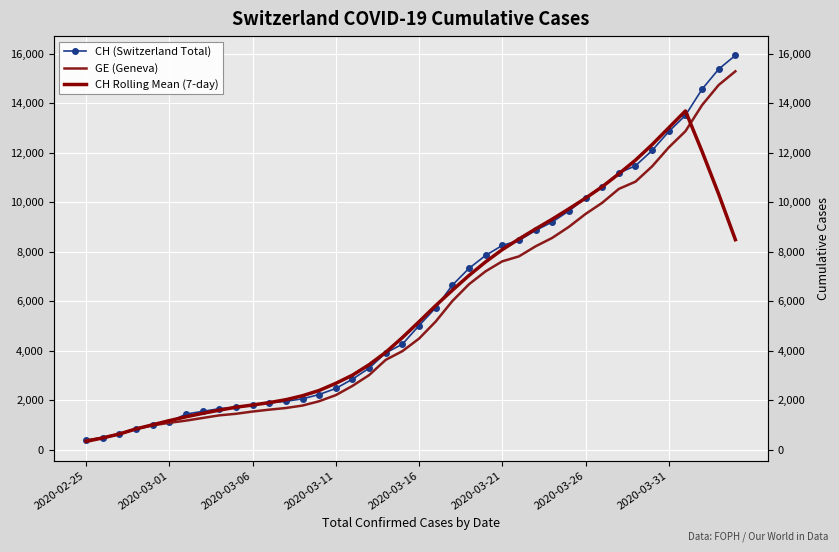

Which series has the widest spread of values?

CH (Switzerland Total)